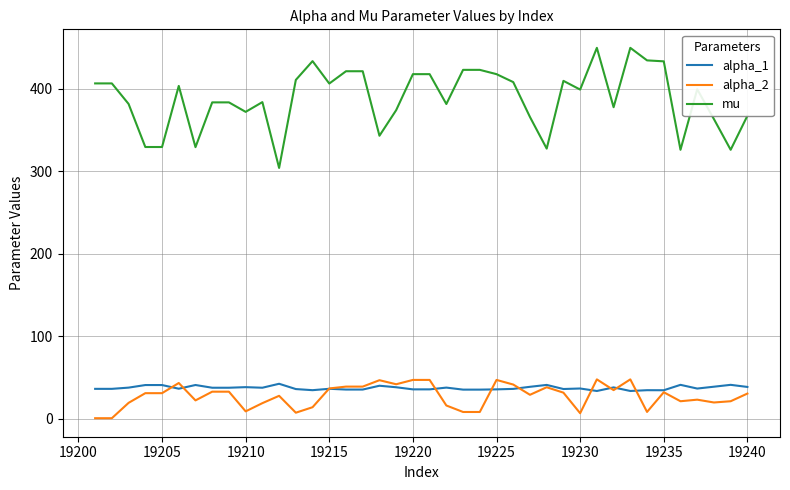

What is the minimum value for alpha_1?

33.4